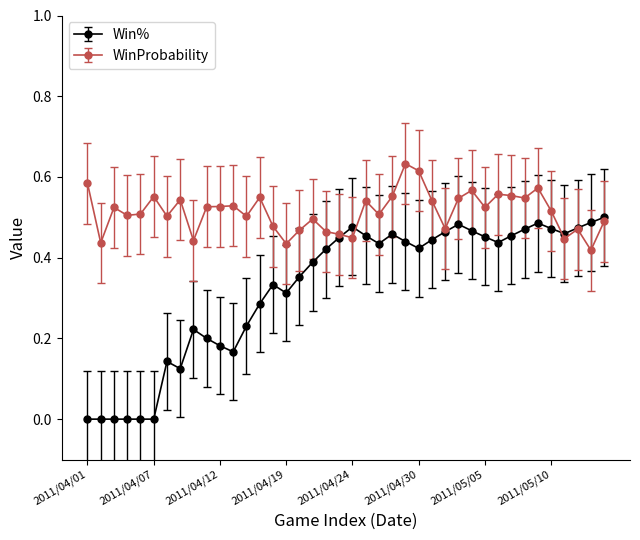

Which series has the largest total across all categories?

WinProbability